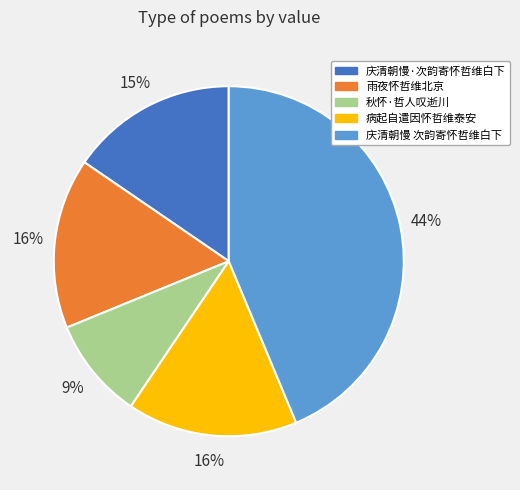

Combined, do 庆清朝慢 次韵寄怀哲维白下 and 雨夜怀哲维北京 account for over 50%?

Yes